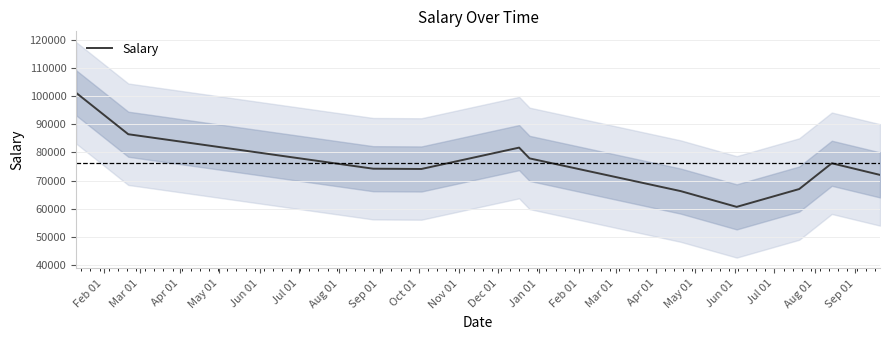

What is the maximum value shown in the chart?

101139.7